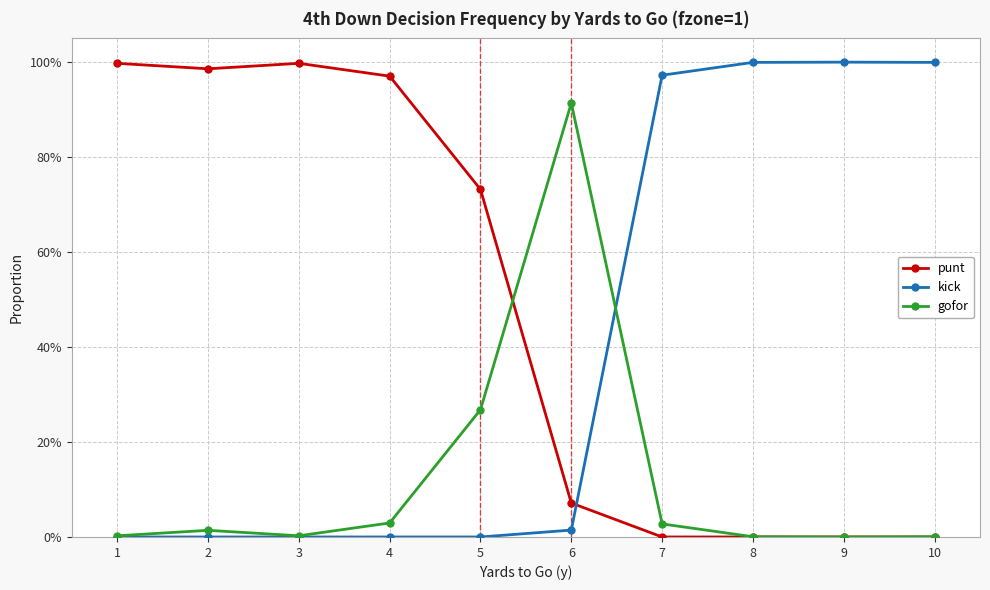

What are all the series names shown in the legend?

punt, kick, gofor